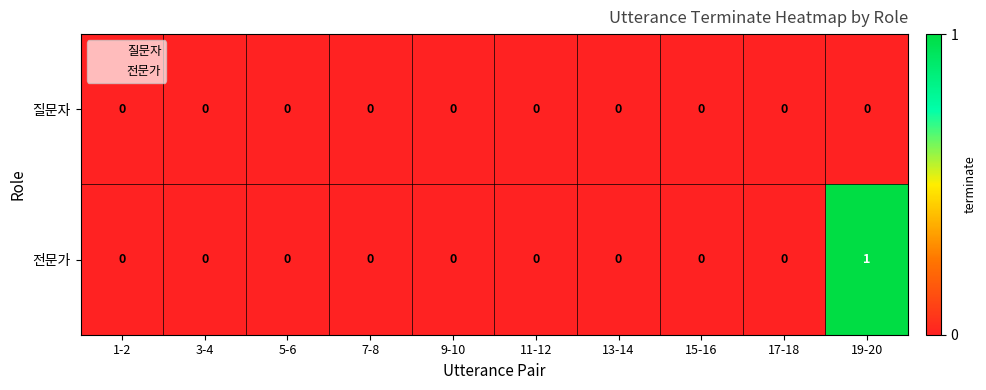

At which category is the sum across all series the highest?

19-20